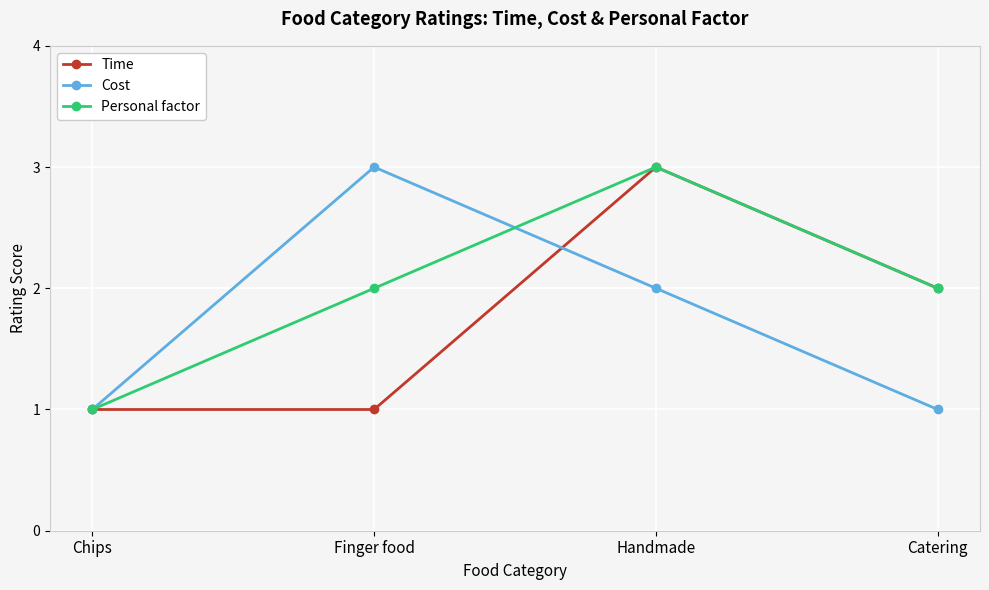

At which category does Cost reach its first local peak?

Finger food